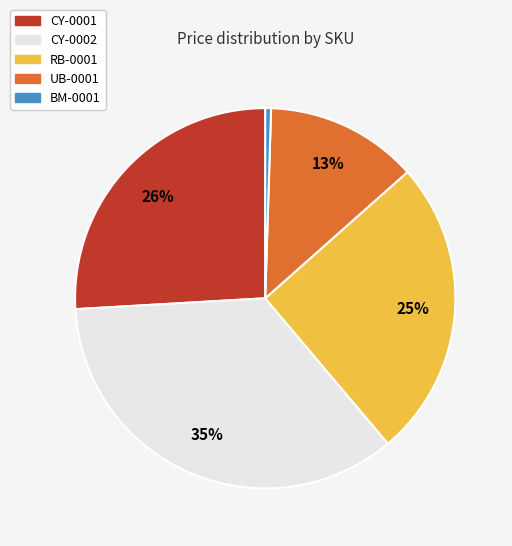

Do CY-0002 and CY-0001 together represent more than half of the pie?

Yes